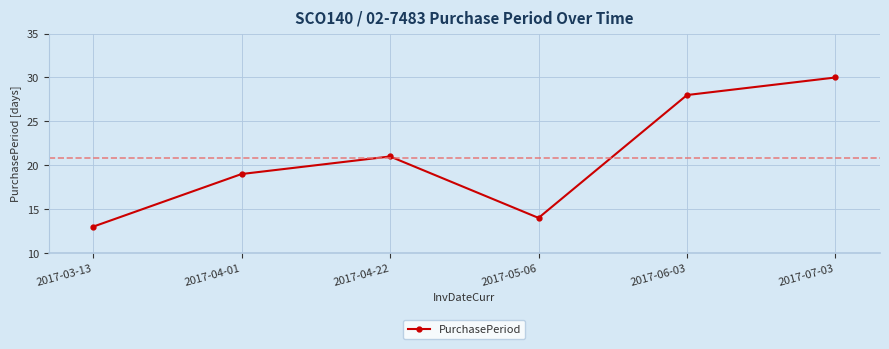

Is it true that the value at 2017-07-03 is 16?

False